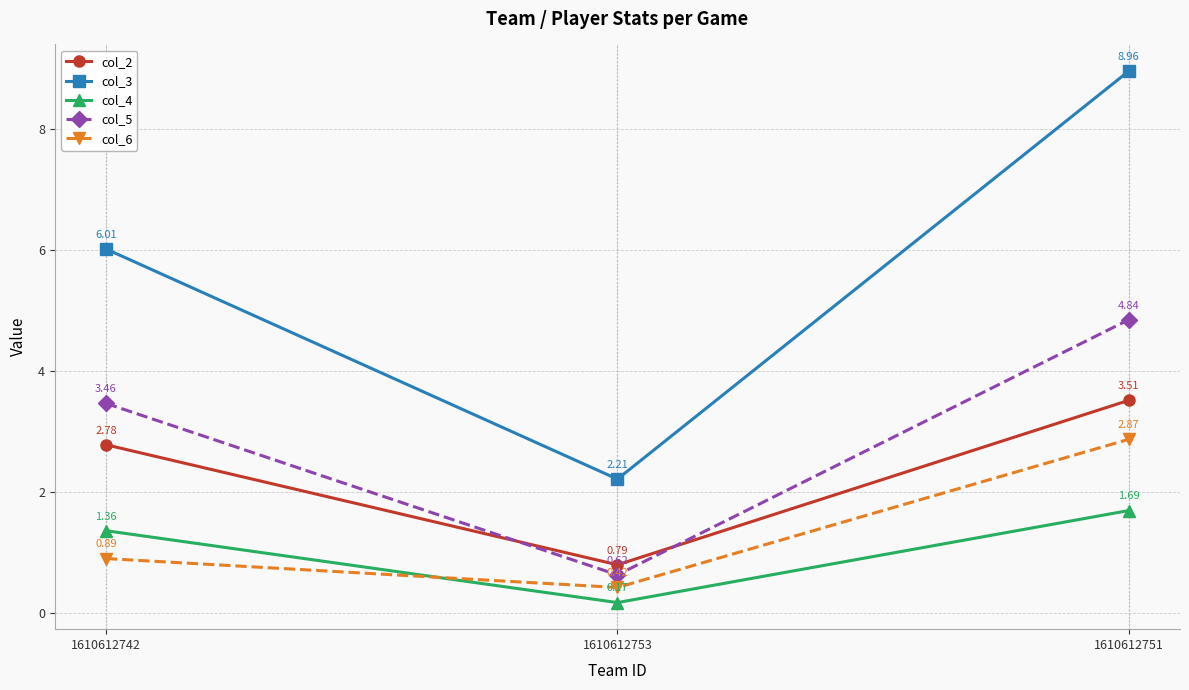

Which category has the lowest value in the col_2 series?

1610612753